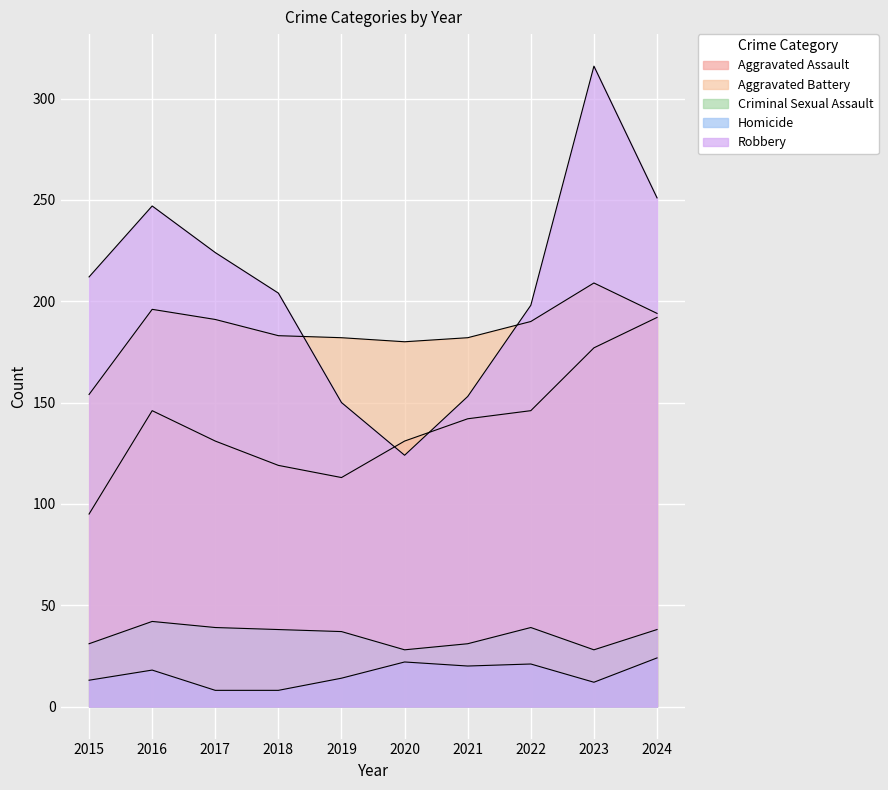

What is the difference between the Aggravated Battery values at 2015 and 2023?

55